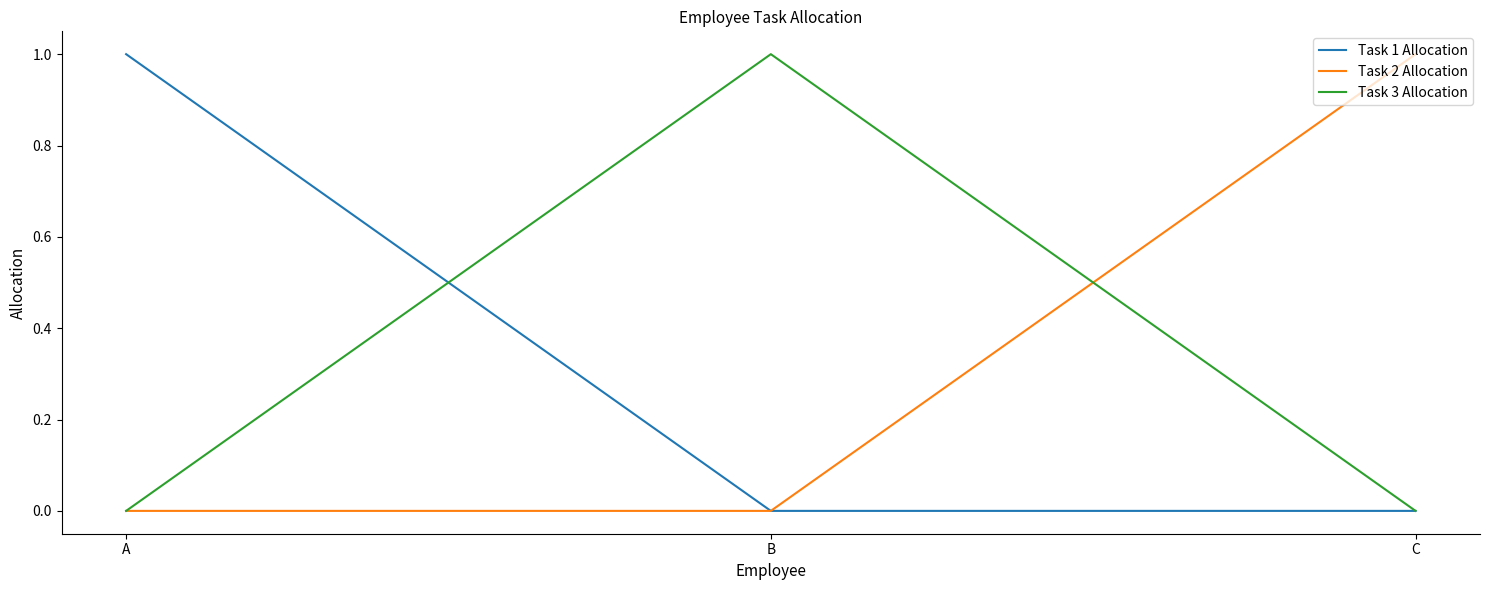

Which category has the highest value in the Task 3 Allocation series?

B